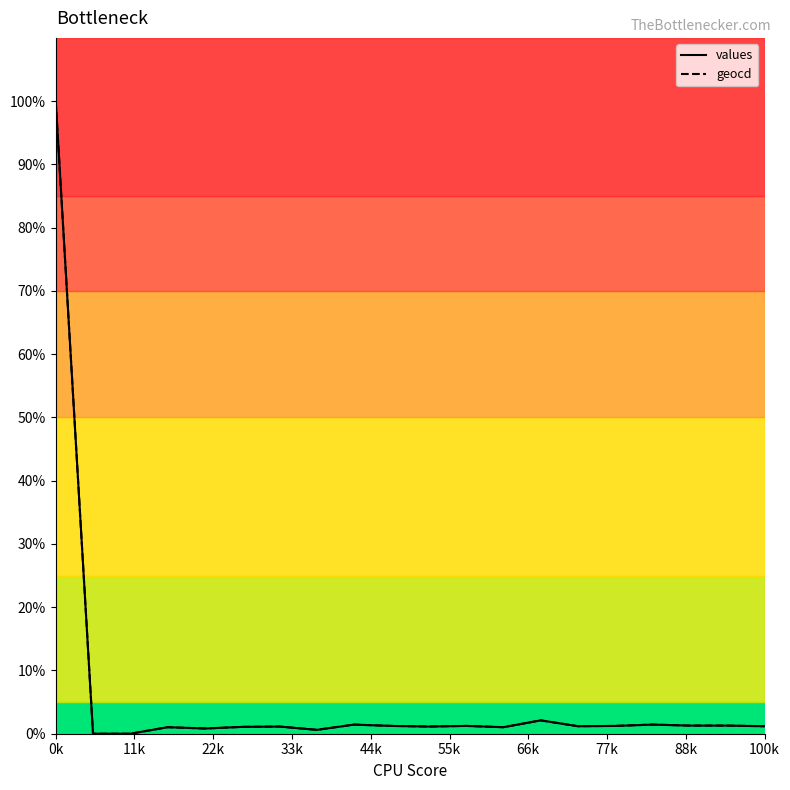

What is the greatest value displayed?

100.0